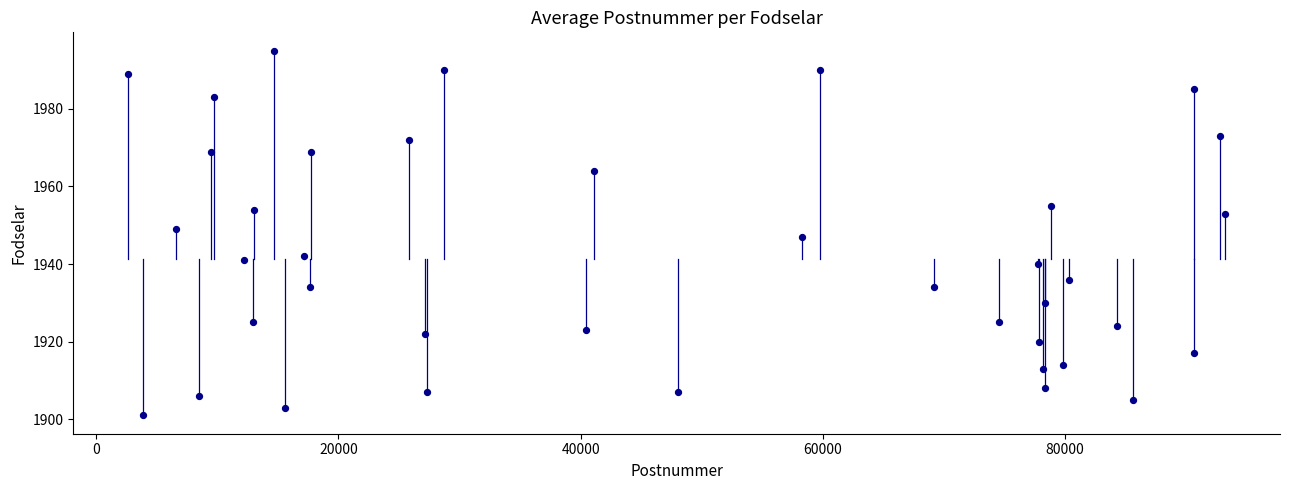

What is the range of Y values (max minus min)?

94